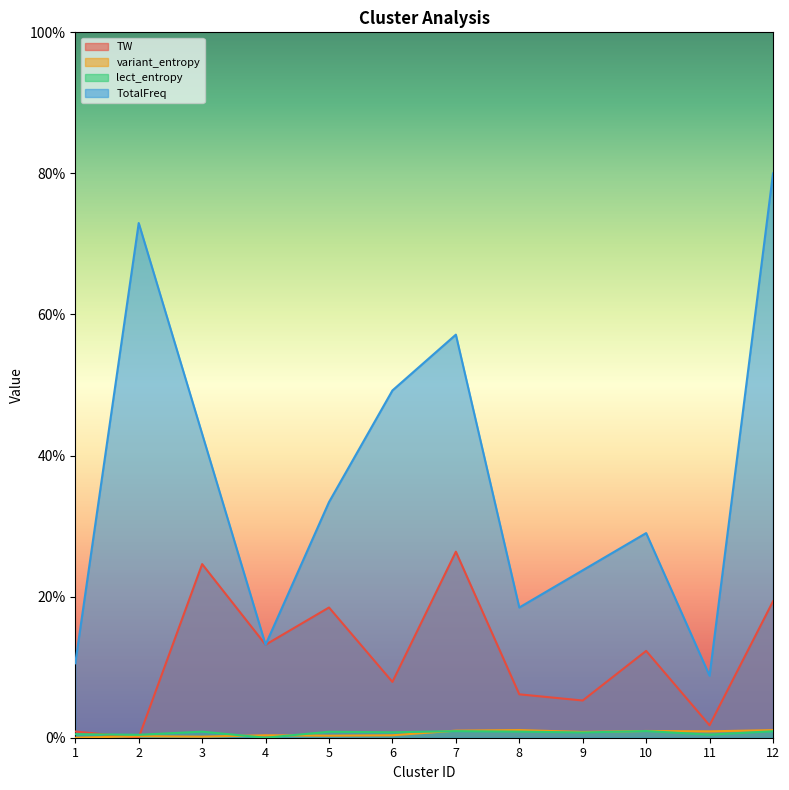

What is the total value across all series at 4?

26.7